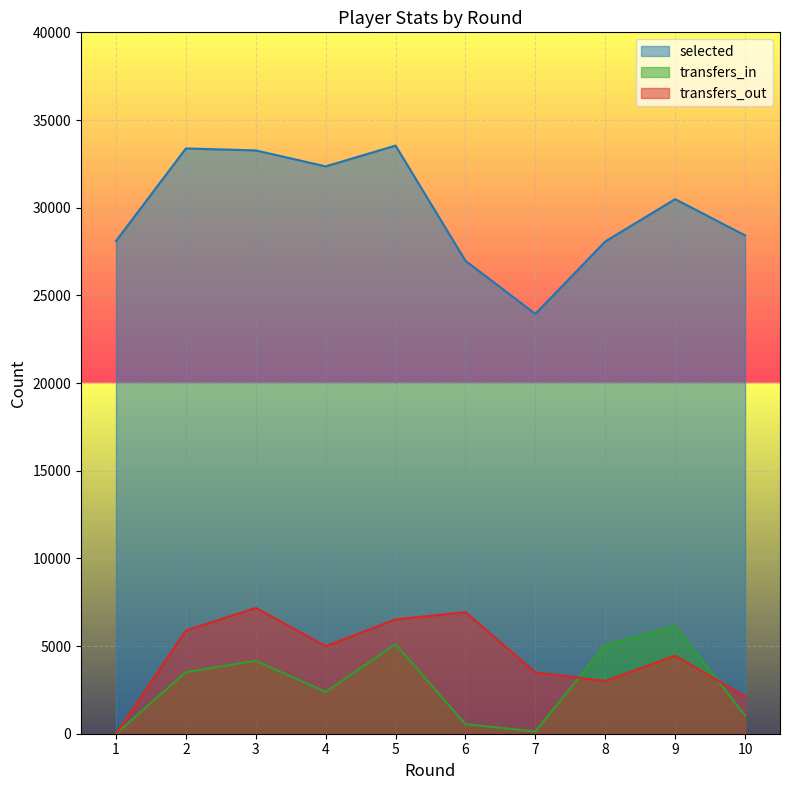

Read the transfers_out value at 3.

7174